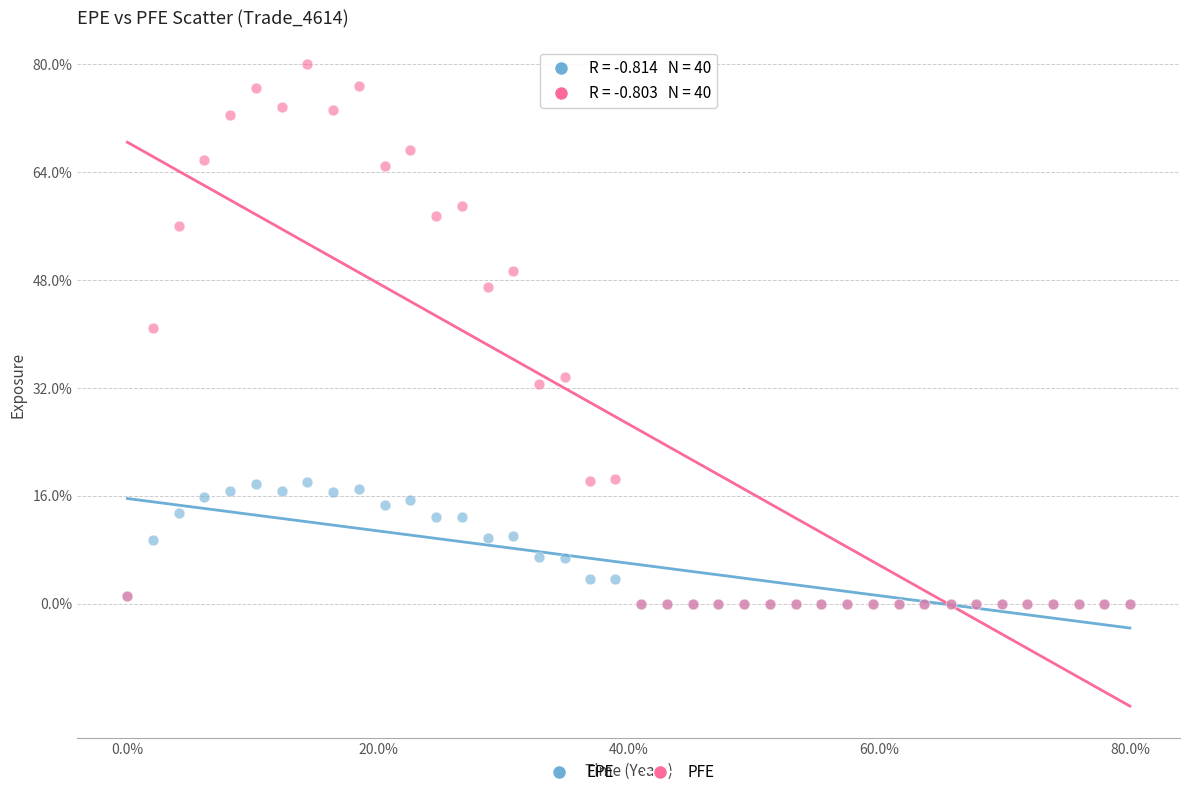

What are all the series names shown in the legend?

EPE, PFE